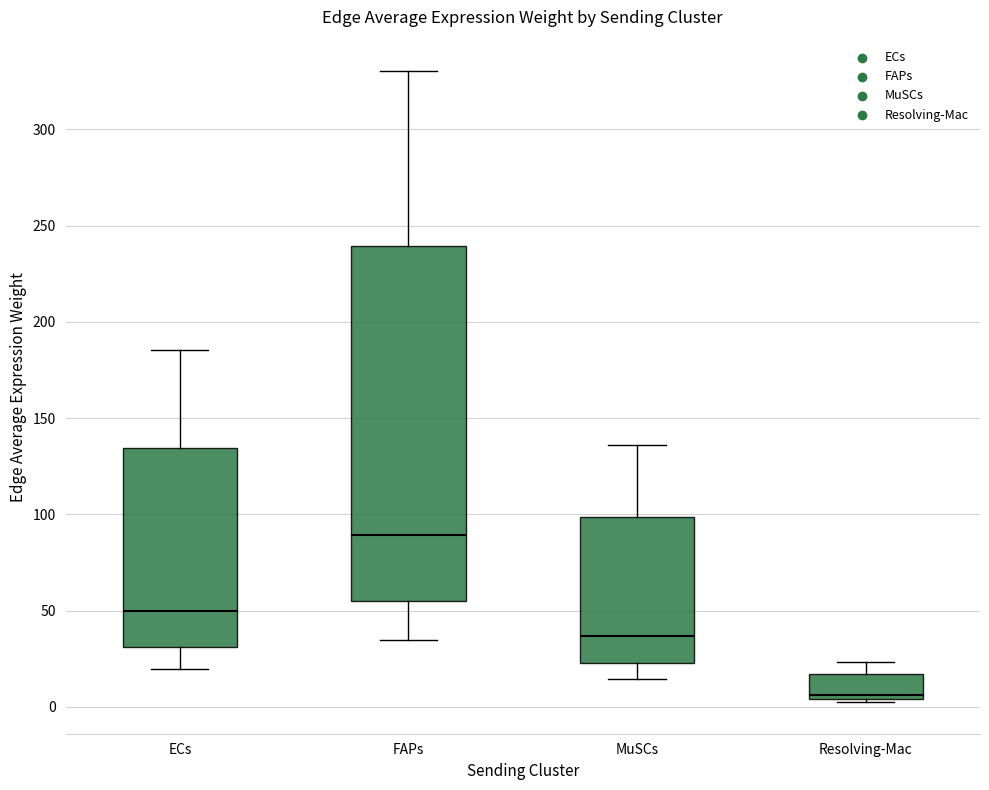

Reading left to right, read every box against the y-axis: the position of its median line, the range the box covers, and the ends of its whiskers. The values are not printed on the chart, so give them approximately, as read against the axis.

ECs: median 50, box 30 to 135, whiskers 20 to 185
FAPs: median 90, box 55 to 240, whiskers 35 to 330
MuSCs: median 35, box 25 to 100, whiskers 15 to 135
Resolving-Mac: median 5 (just above the box's lower edge), box 5 to 15, whiskers 5 to 25